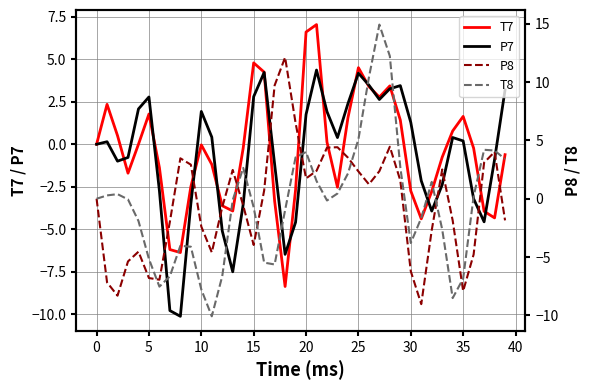

The T7 series shows 4.5 at 25. True or false?

True